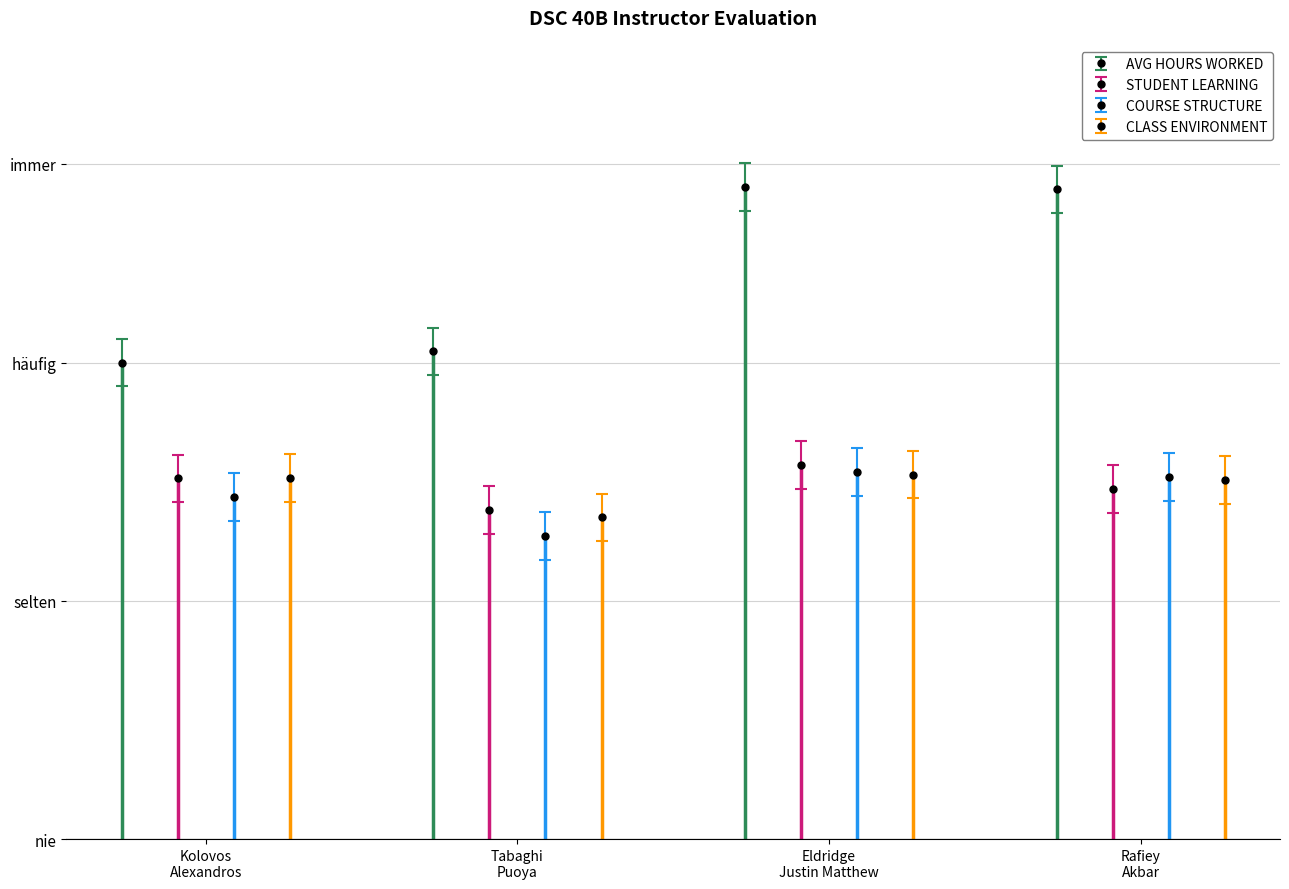

Rank the series by their maximum value, from lowest to highest.

CLASS ENVIRONMENT, COURSE STRUCTURE, STUDENT LEARNING, AVG HOURS WORKED